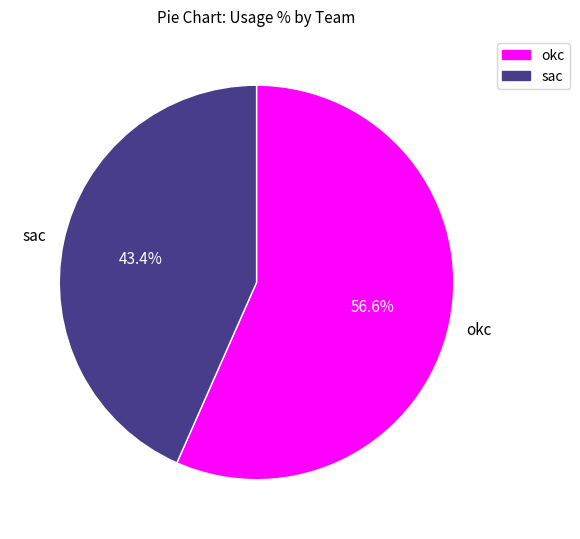

To the nearest percent, what is the average slice percentage?

50%